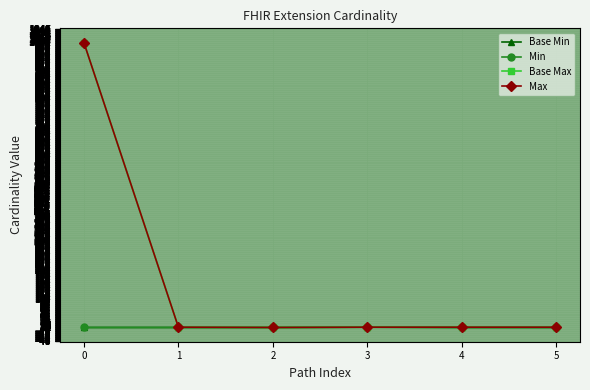

The value of Max at 1 is 1. True or false?

True